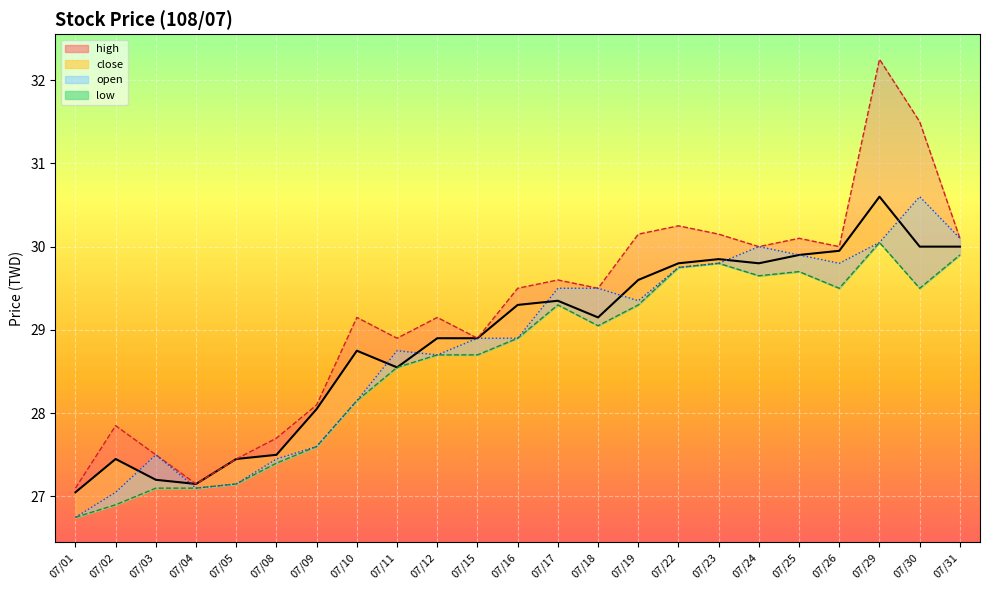

What is the difference between the maximum and minimum values in the open series?

3.9